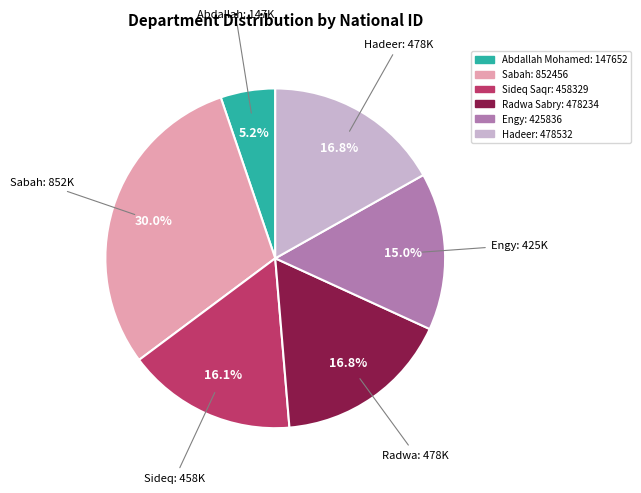

Is it true that Engy is 15% of the pie?

True